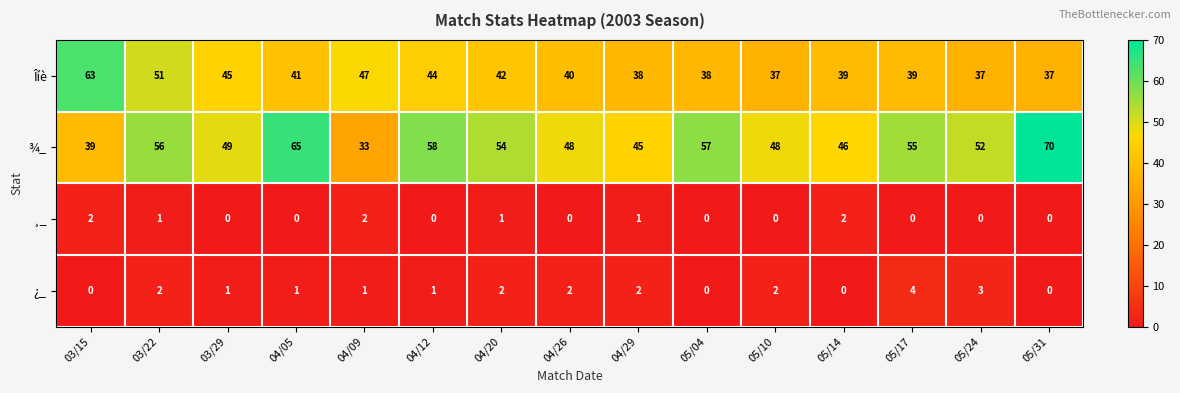

What is the difference between the highest and lowest values at 04/12?

58